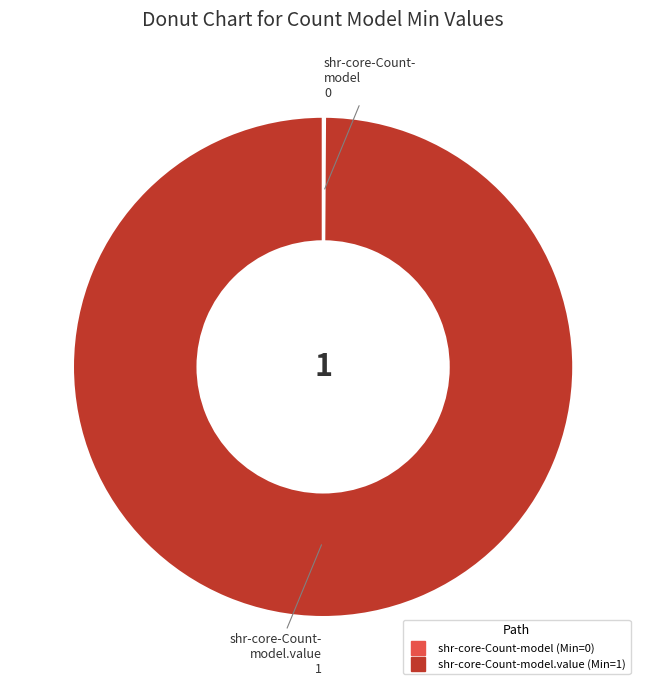

Does any single category account for the majority?

Yes